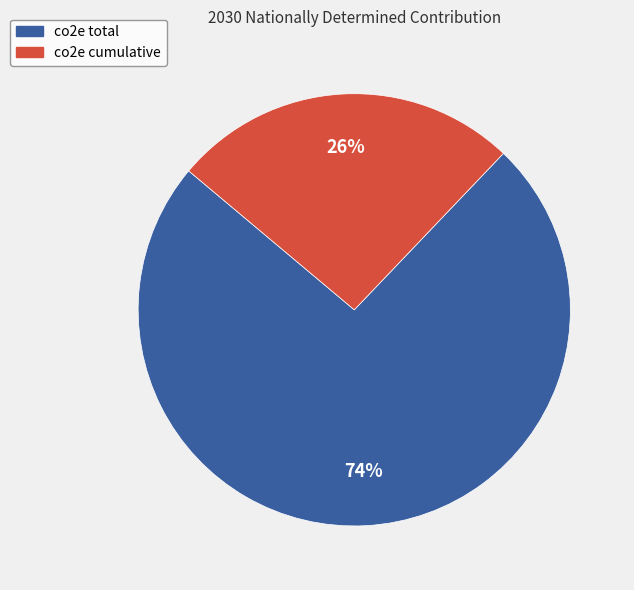

How many slices are in this pie chart?

2